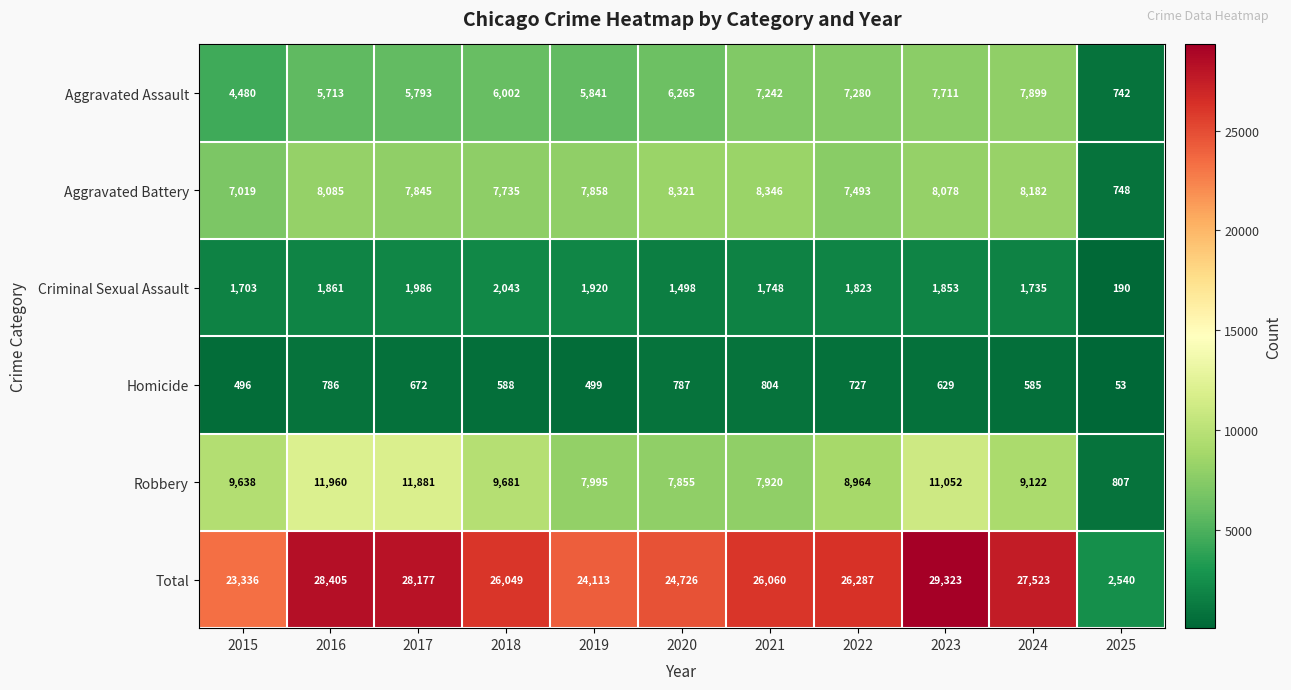

Which series has the largest total across all categories?

Total